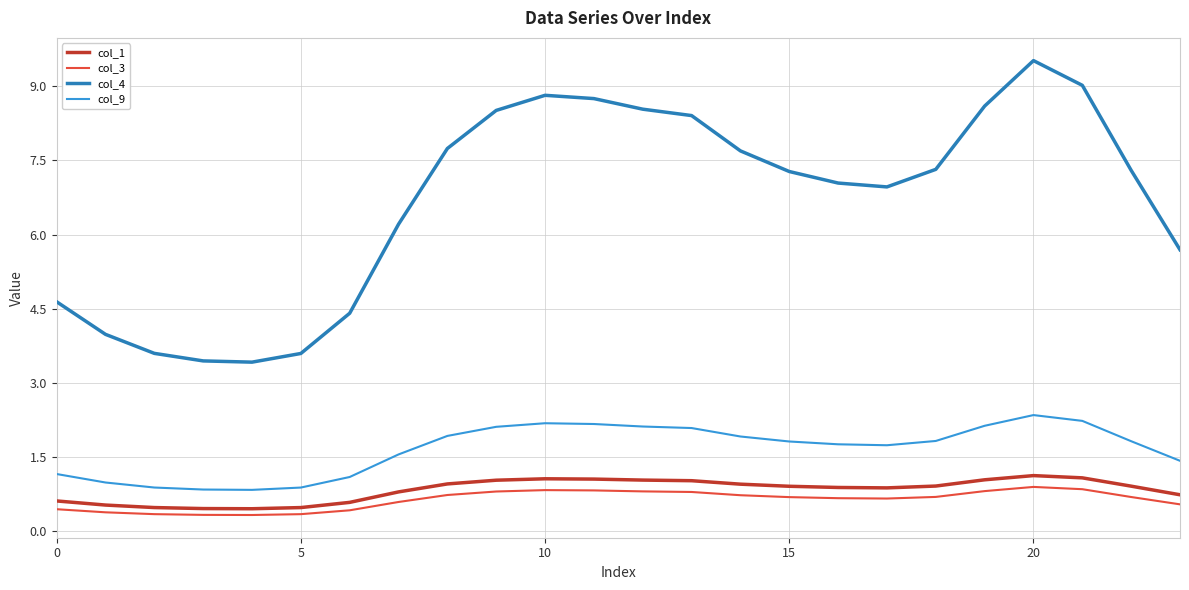

What are all the series names shown in the legend?

col_1, col_3, col_4, col_9